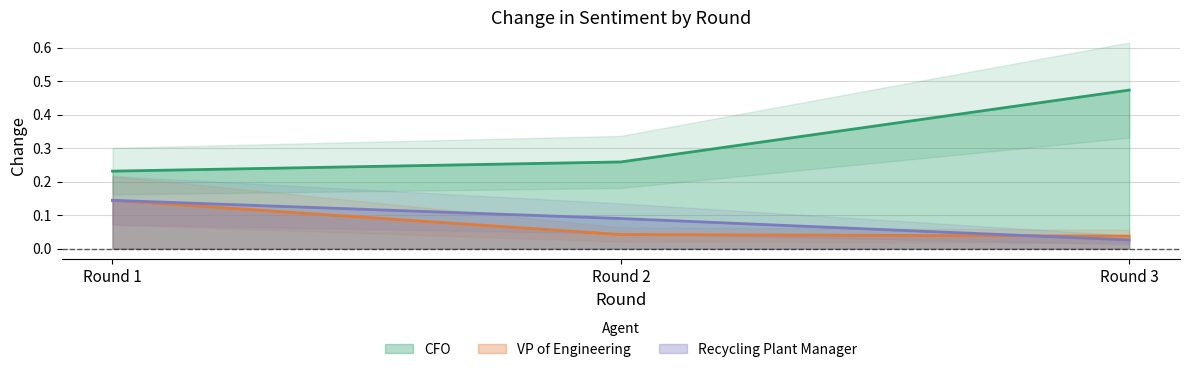

The Recycling Plant Manager series shows 0.1 at 2. True or false?

True